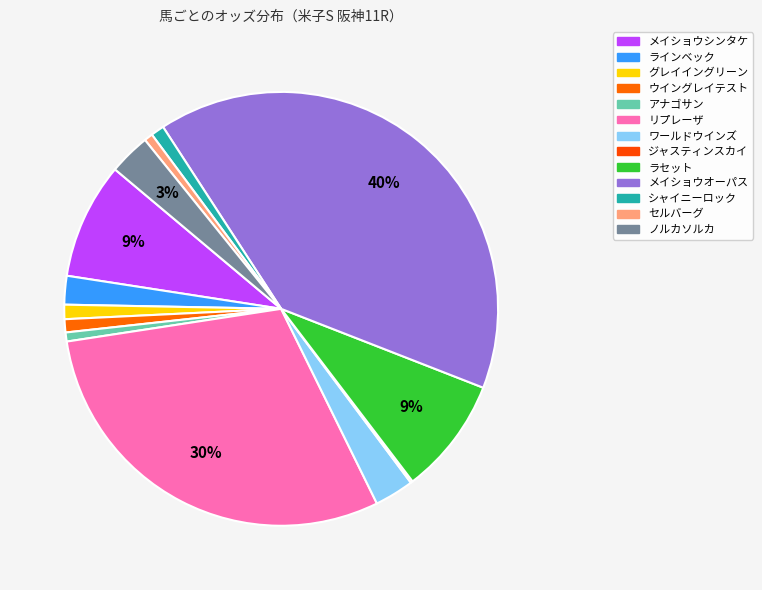

Is there any slice that represents more than half of the pie?

No